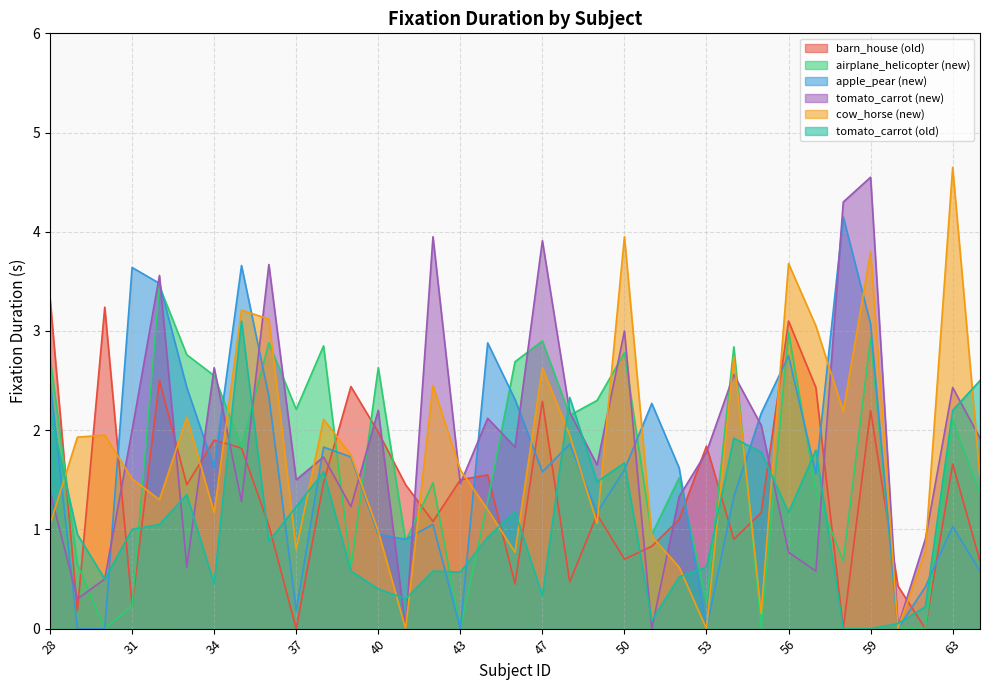

What is the difference between the maximum and minimum values in the apple_pear_new series?

4.2